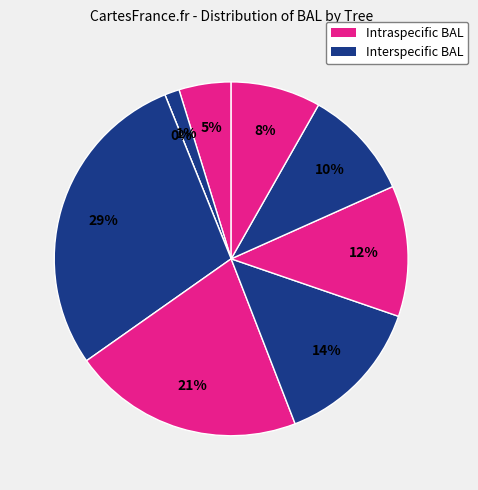

To the nearest percent, what percentage of the pie is Tree 4?

29%